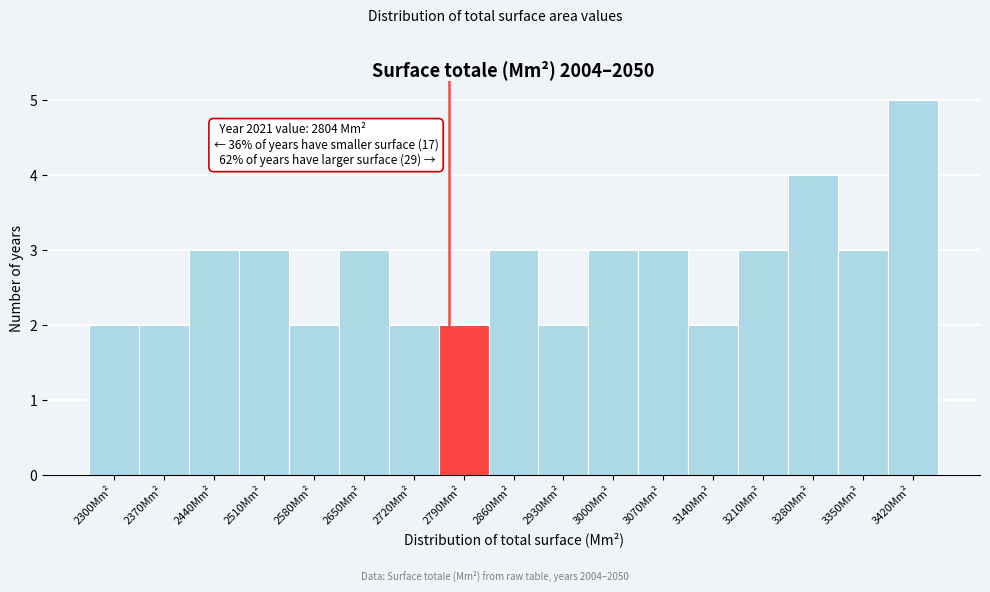

Reading left to right, transcribe all the data shown in this chart.

2	2	3	3	2	3	2	2	3	2	3	3	2	3	4	3	5